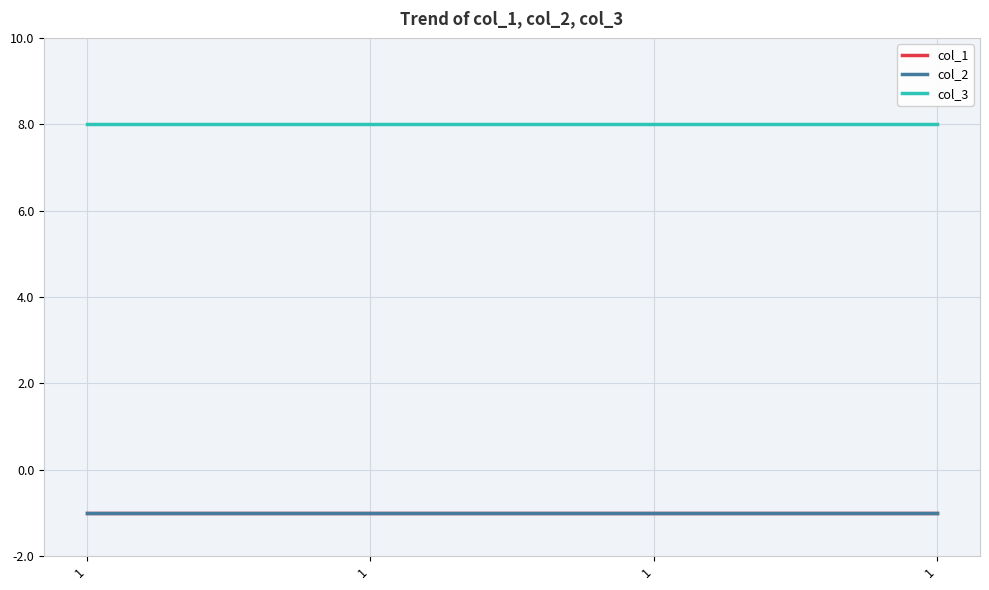

How many lines are shown in the chart?

3